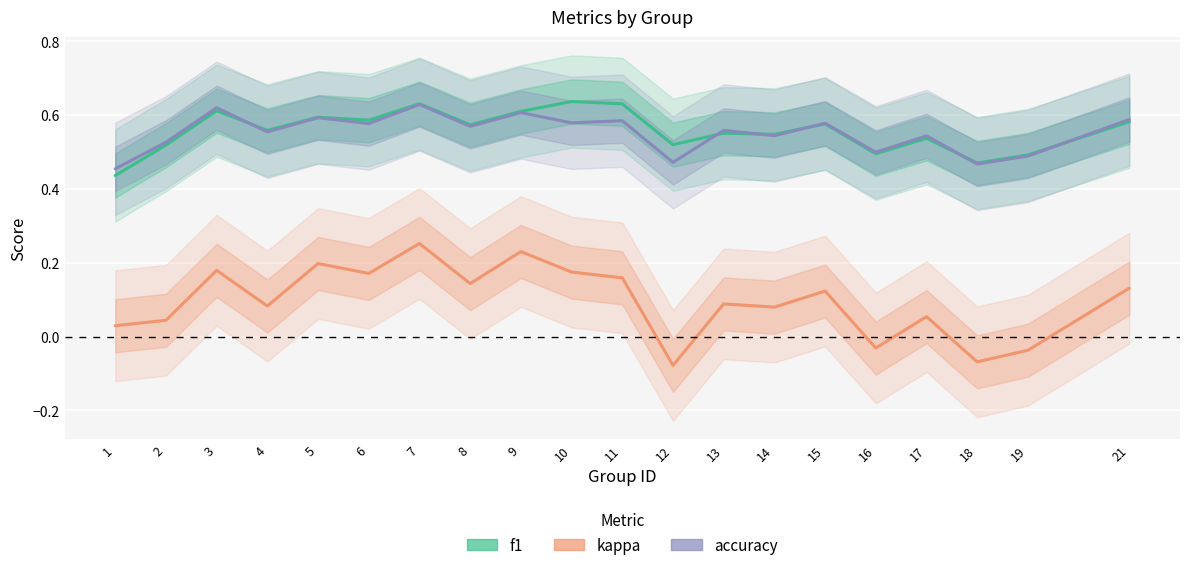

Which series has the largest total across all categories?

f1